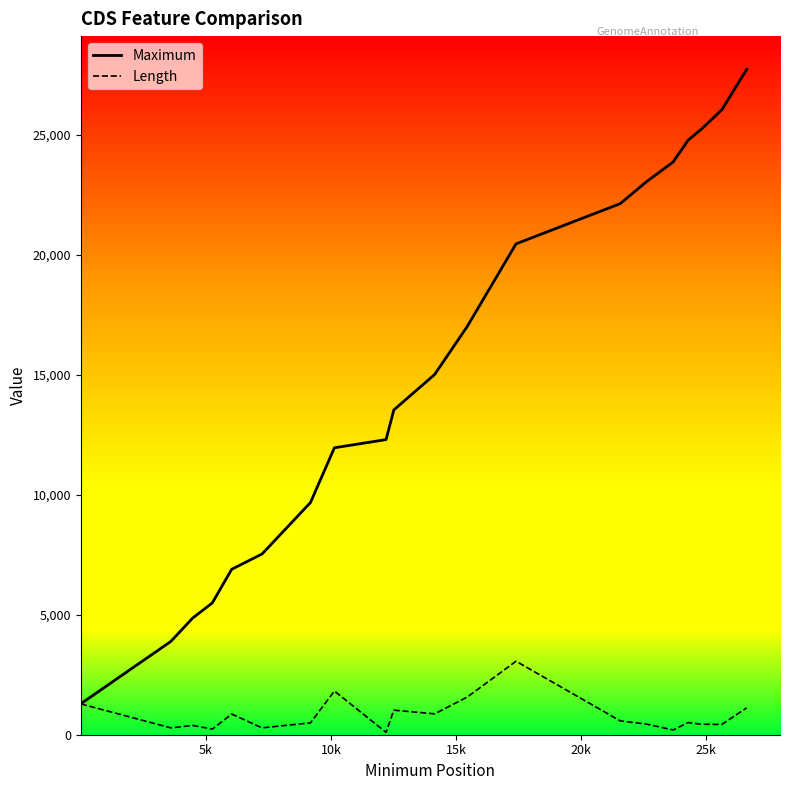

List the series in order of their overall mean, highest first.

Maximum, Length